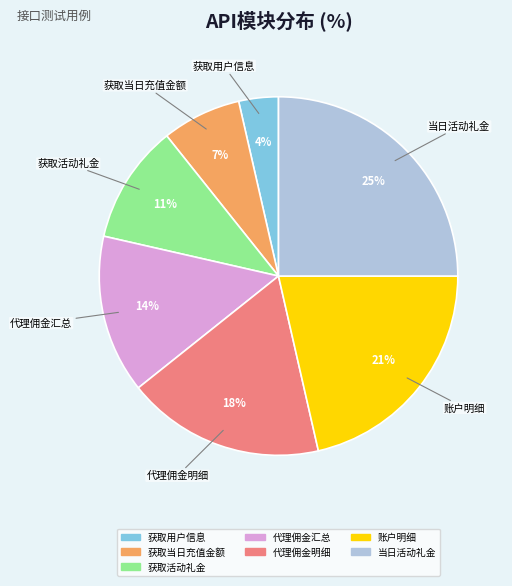

Which slice is the largest?

当日活动礼金